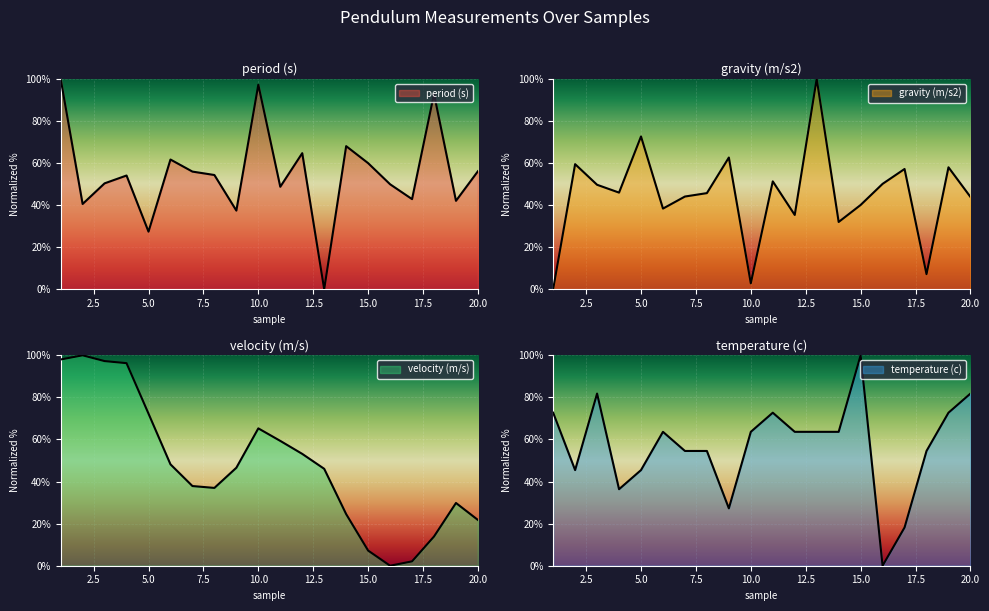

Where do velocity (m/s) and period (s) first cross each other?

1 and 2